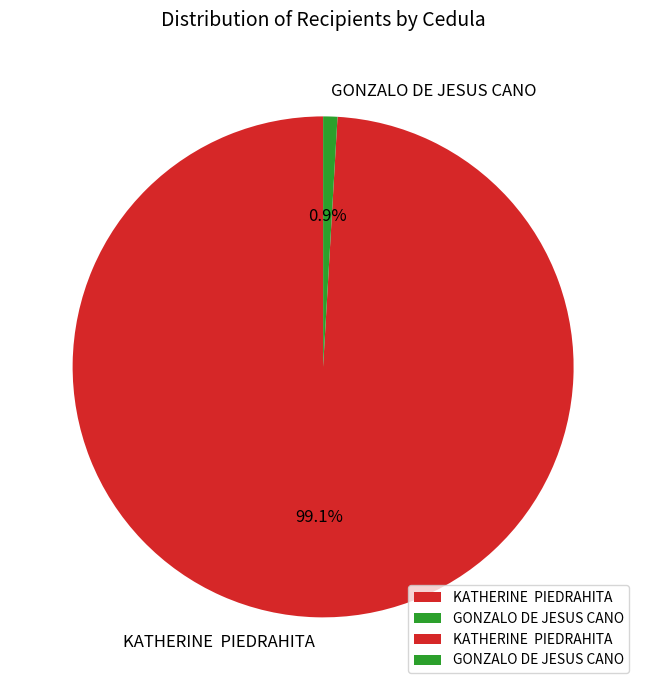

What is the total percentage of GONZALO DE JESUS CANO and KATHERINE PIEDRAHITA?

100.0%